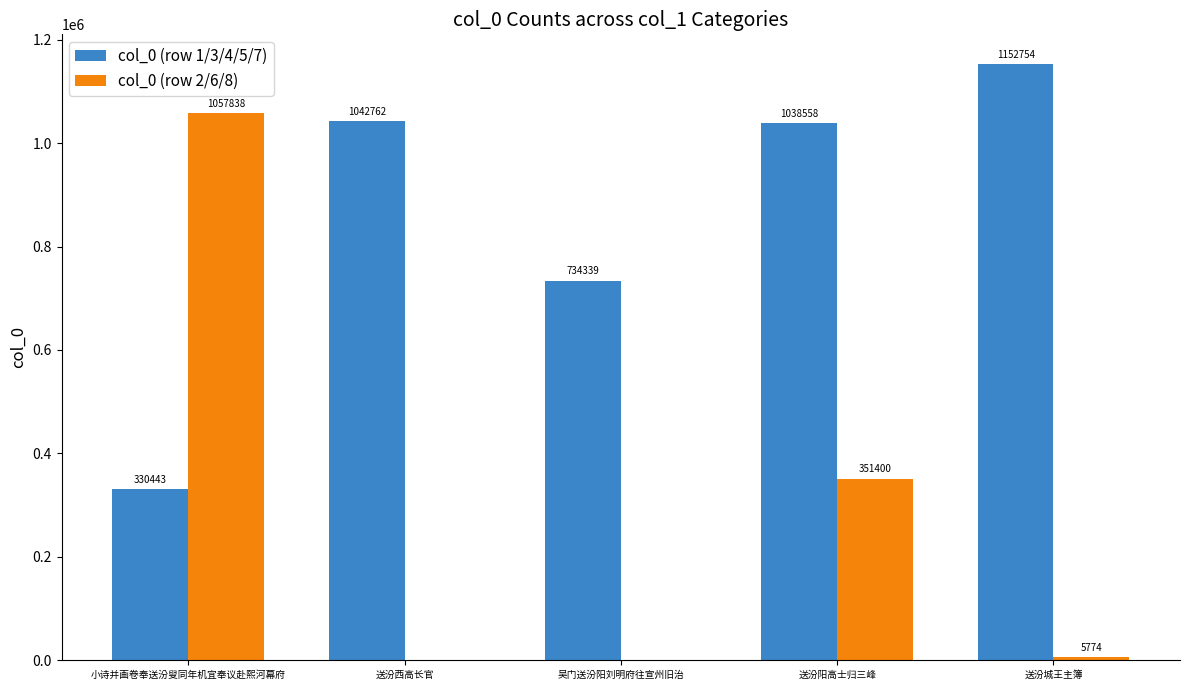

Where does the col_0 (row 2/6/8) series first go above 5774?

小诗并画卷奉送汾叟同年机宜奉议赴熙河幕府